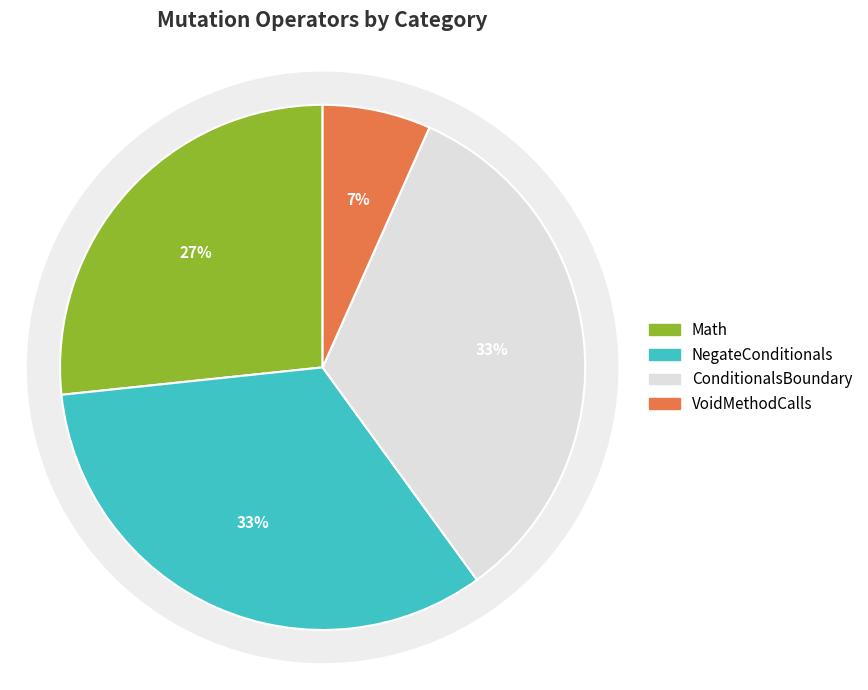

Is it true that VoidMethodCalls is 1% of the pie?

False